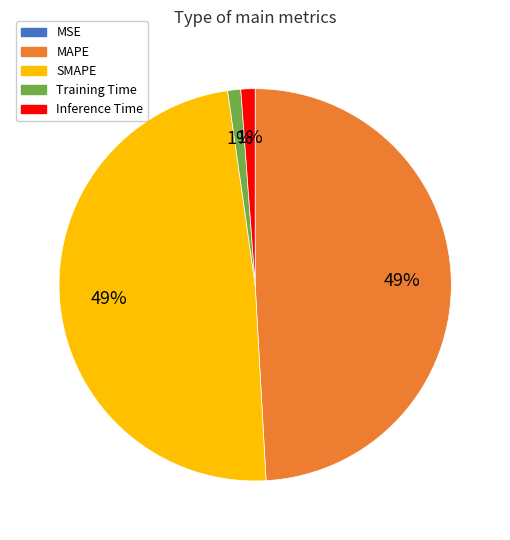

What percentage is the Inference Time slice, to the nearest percent?

1%